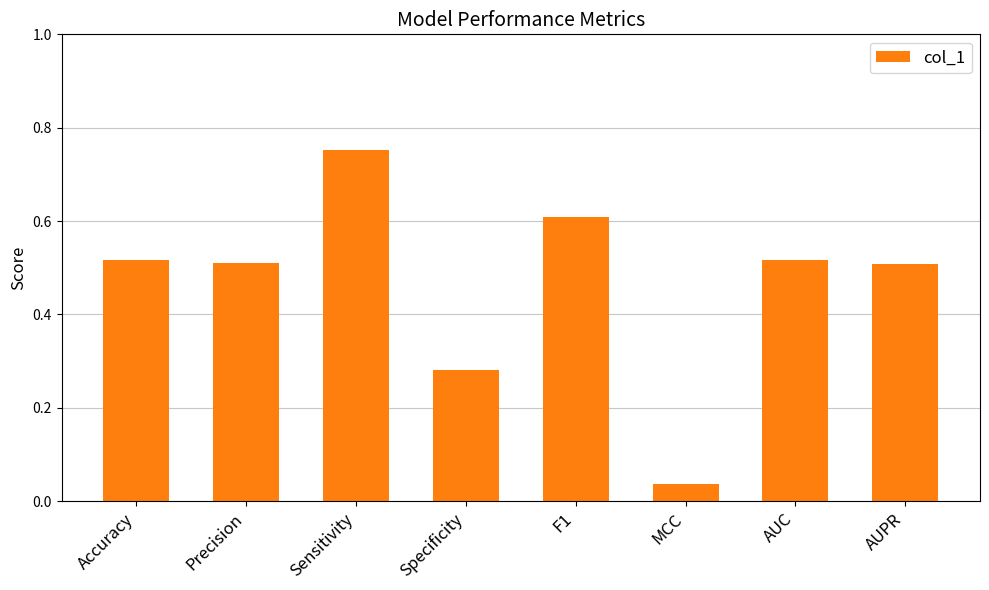

The value at AUC is 0.5. True or false?

True